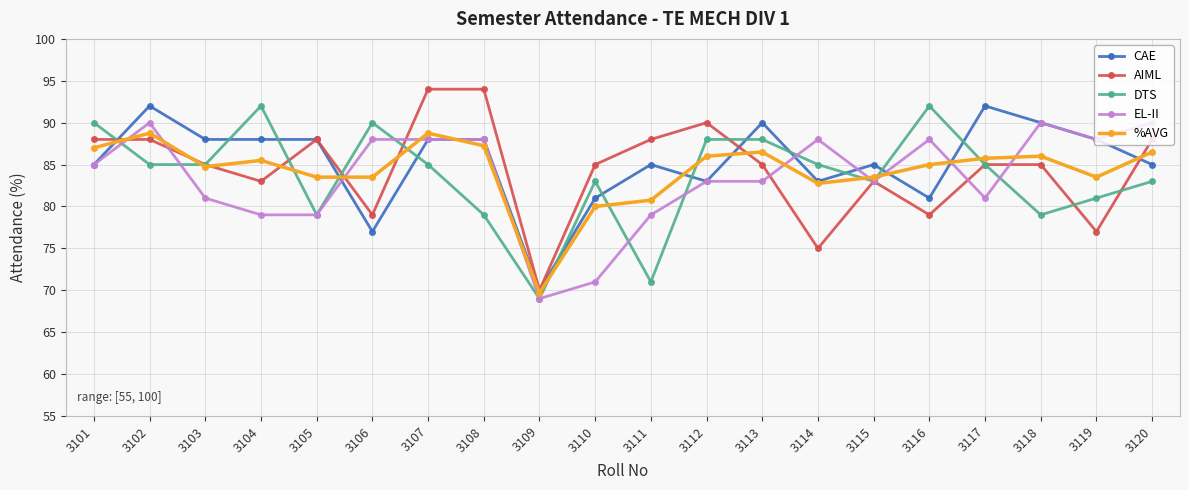

Which category has the lowest value across all series?

3109